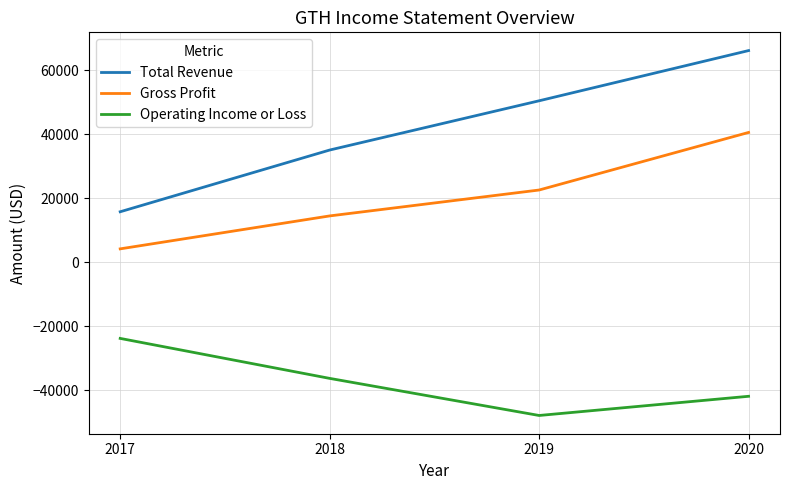

At which label does Operating Income or Loss first exceed -36300?

2017